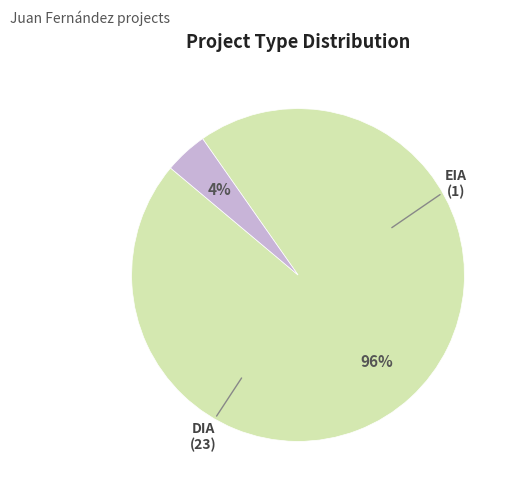

Is it true that EIA is 4% of the pie?

True